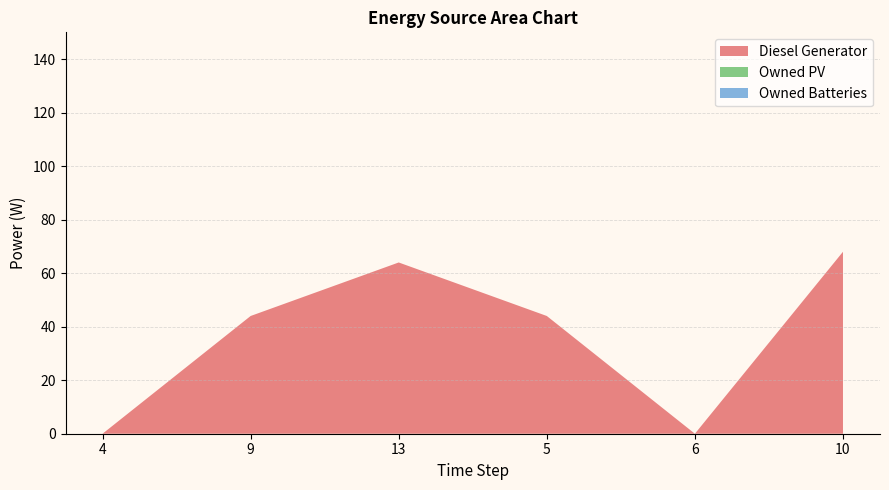

Which category has the highest value in the Diesel Generator series?

10